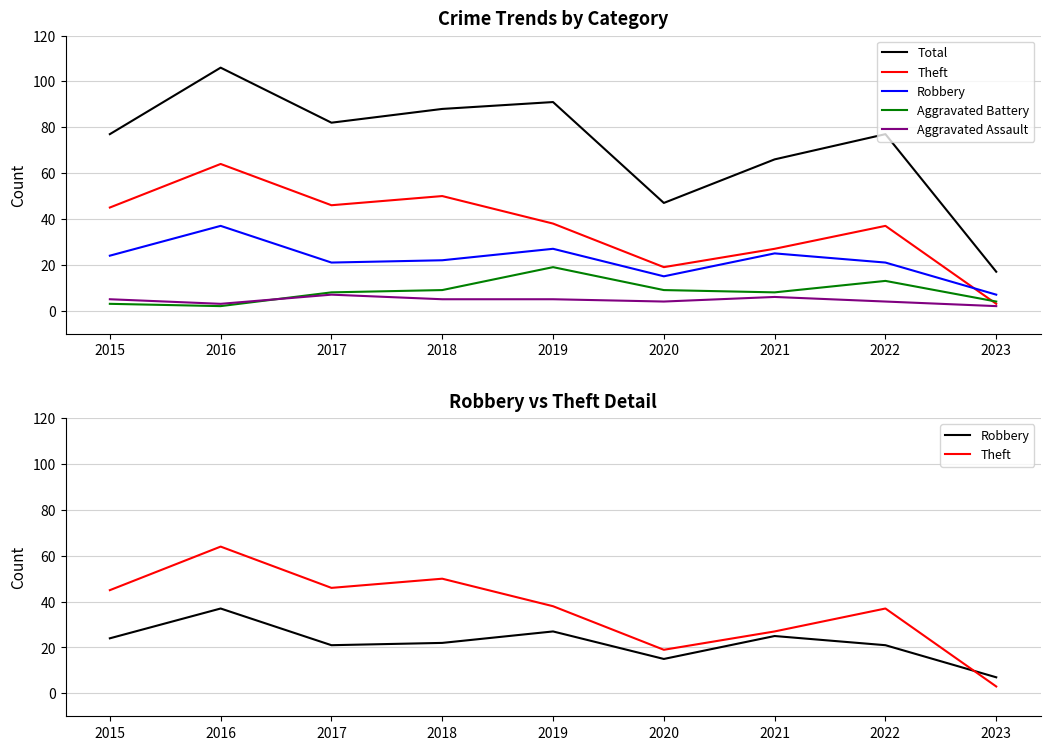

Which series has the largest range (max minus min)?

Total